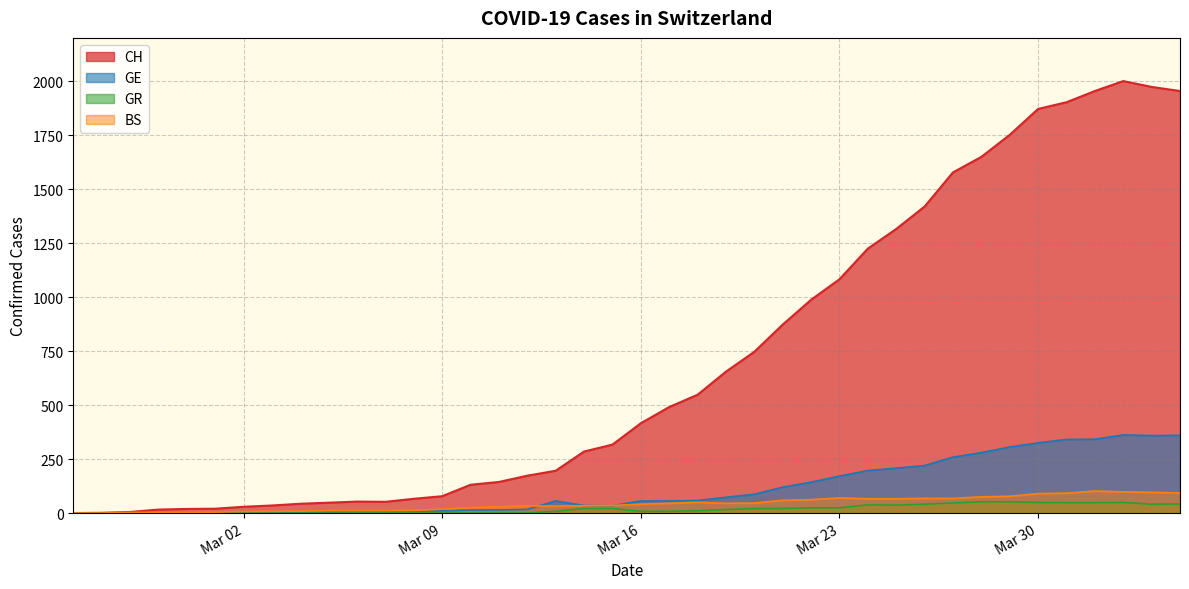

The value of GR at 2020-02-25 is 27. True or false?

False